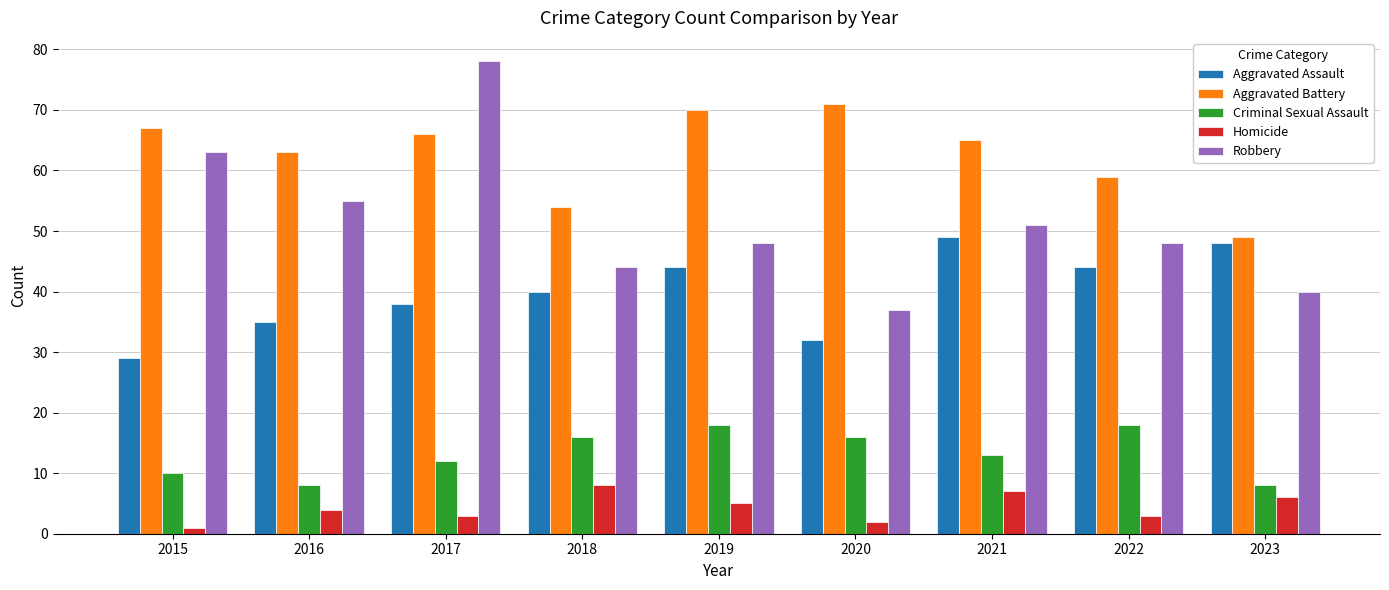

Which series has the largest total across all categories?

Aggravated Battery